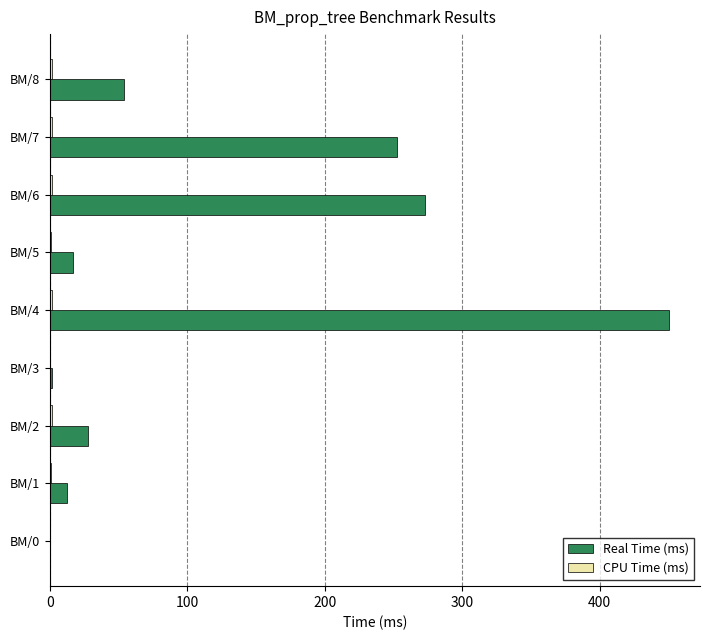

Which series changed the most between BM/0 and BM/4?

Real Time (ms)